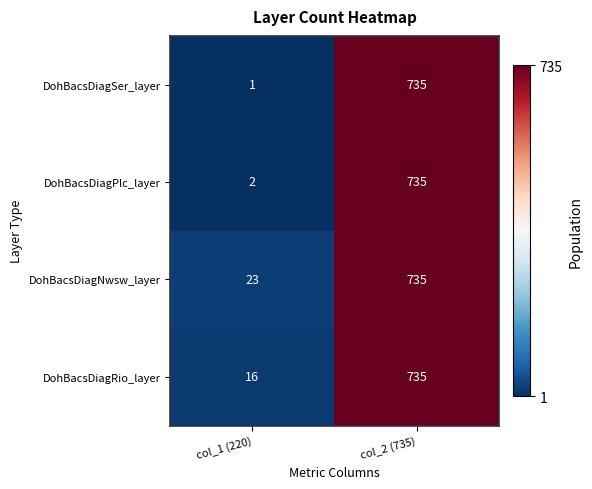

Reading left to right, extract all data points from this chart.

DohBacsDiagSer_layer: 1	735
DohBacsDiagPlc_layer: 2	735
DohBacsDiagNwsw_layer: 23	735
DohBacsDiagRio_layer: 16	735